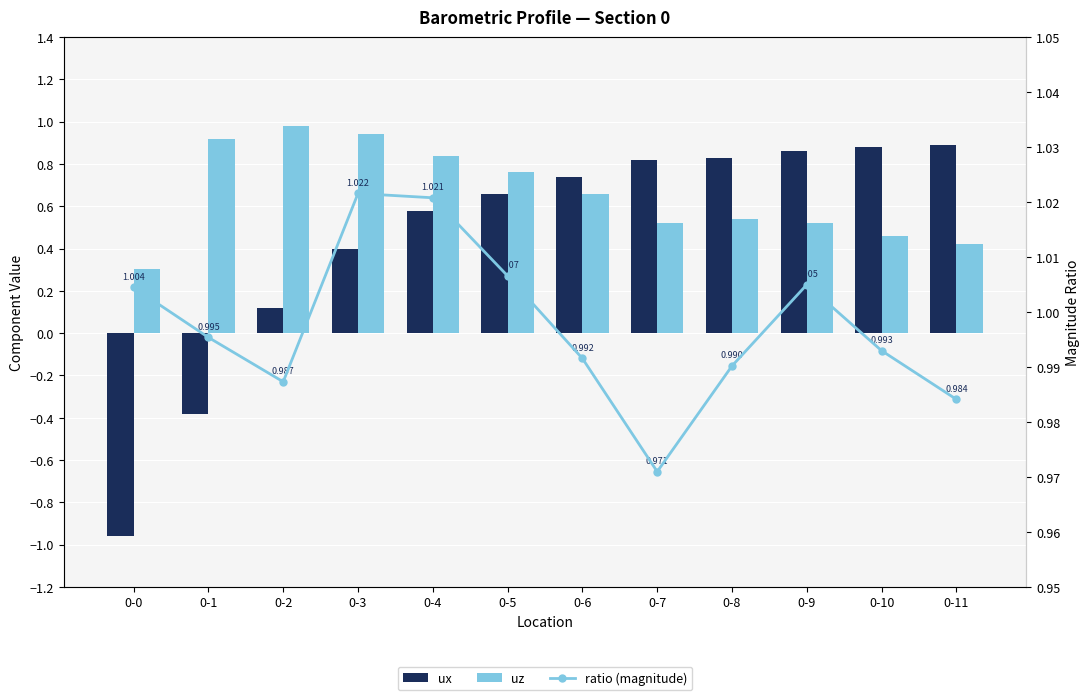

What is the value of the ratio (magnitude) bar at the 9th from the left?

1.0